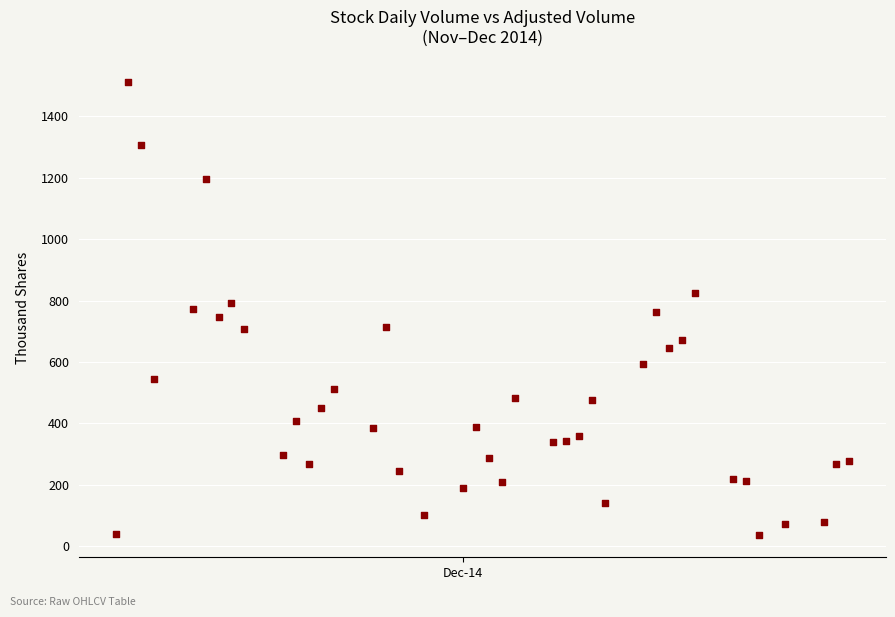

What is the range of X values (max minus min)?

57.0